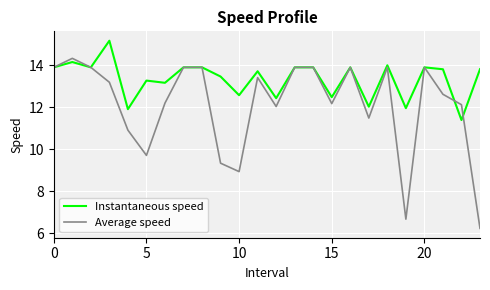

How many lines are shown in the chart?

2